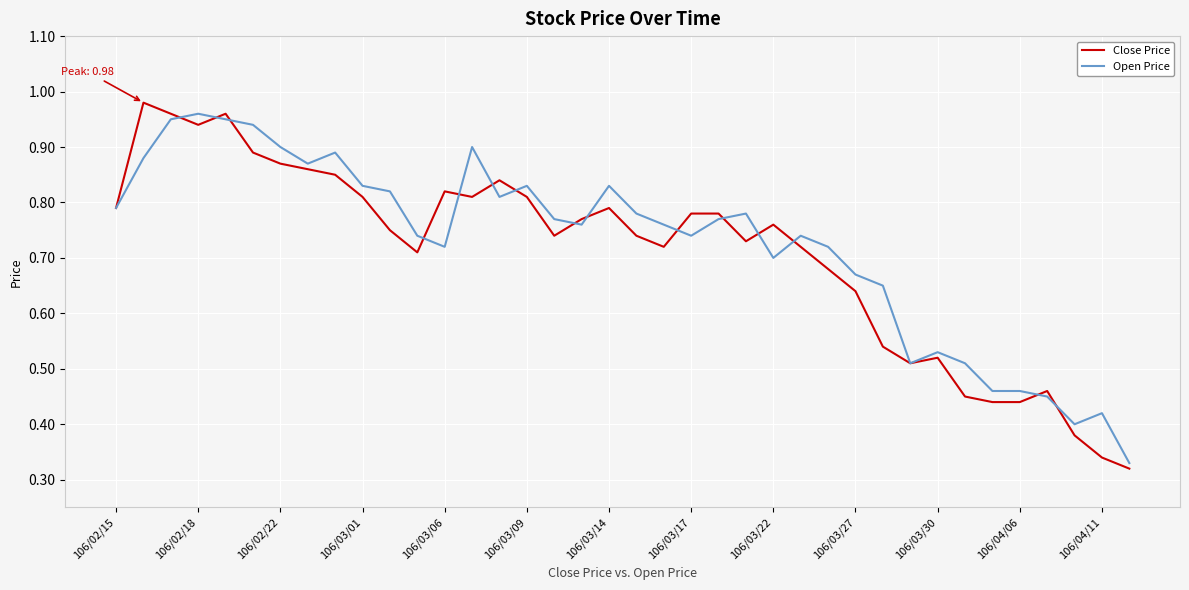

Which series has the largest range (max minus min)?

Close Price